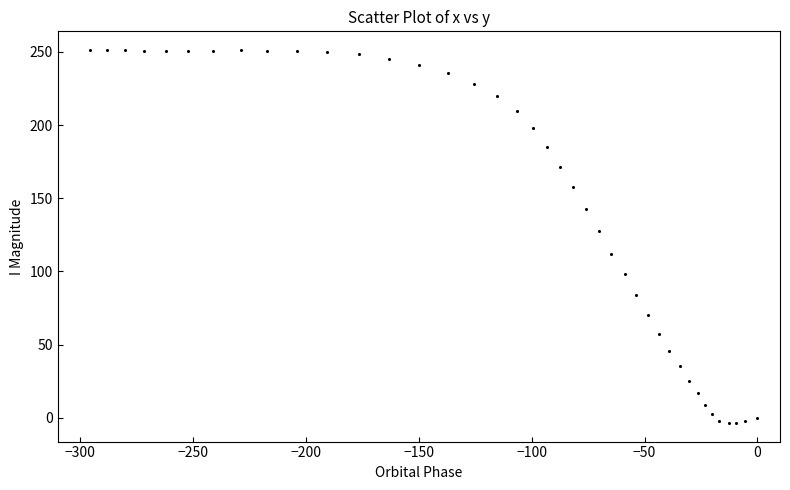

What Y value in the scatter plot is closest to 123?

127.3